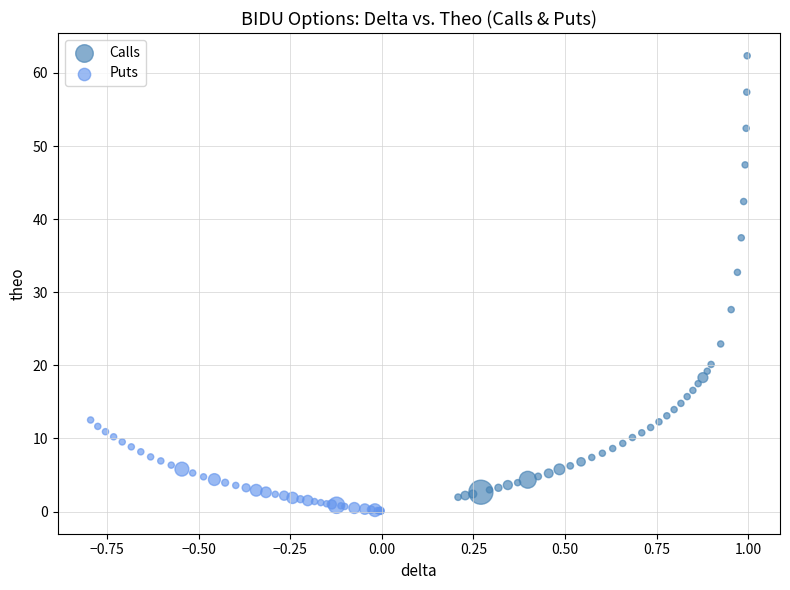

Which series has the widest spread of Y values?

Calls